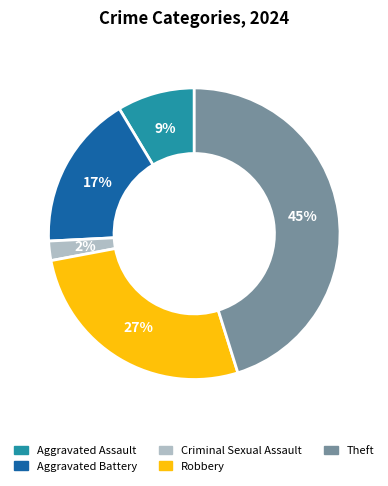

How many slices are in this pie chart?

5